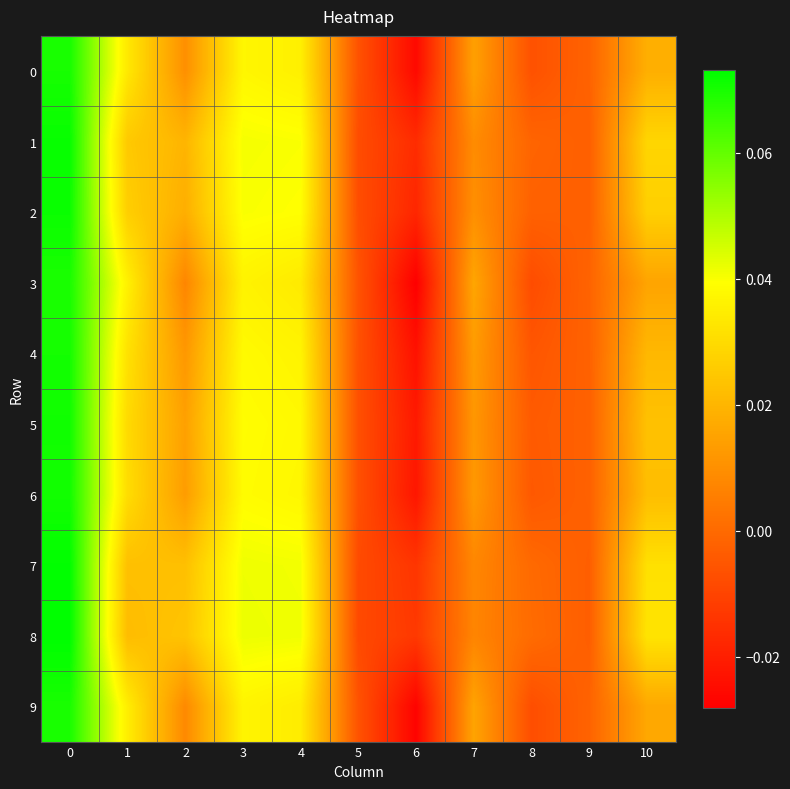

Between 2 and 6, which is larger?

2